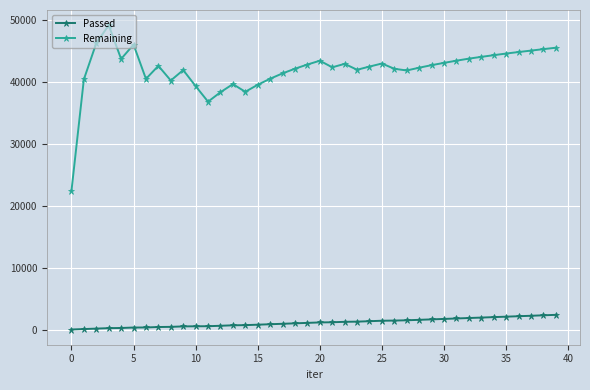

Rank the series by their average value, from highest to lowest.

Remaining, Passed